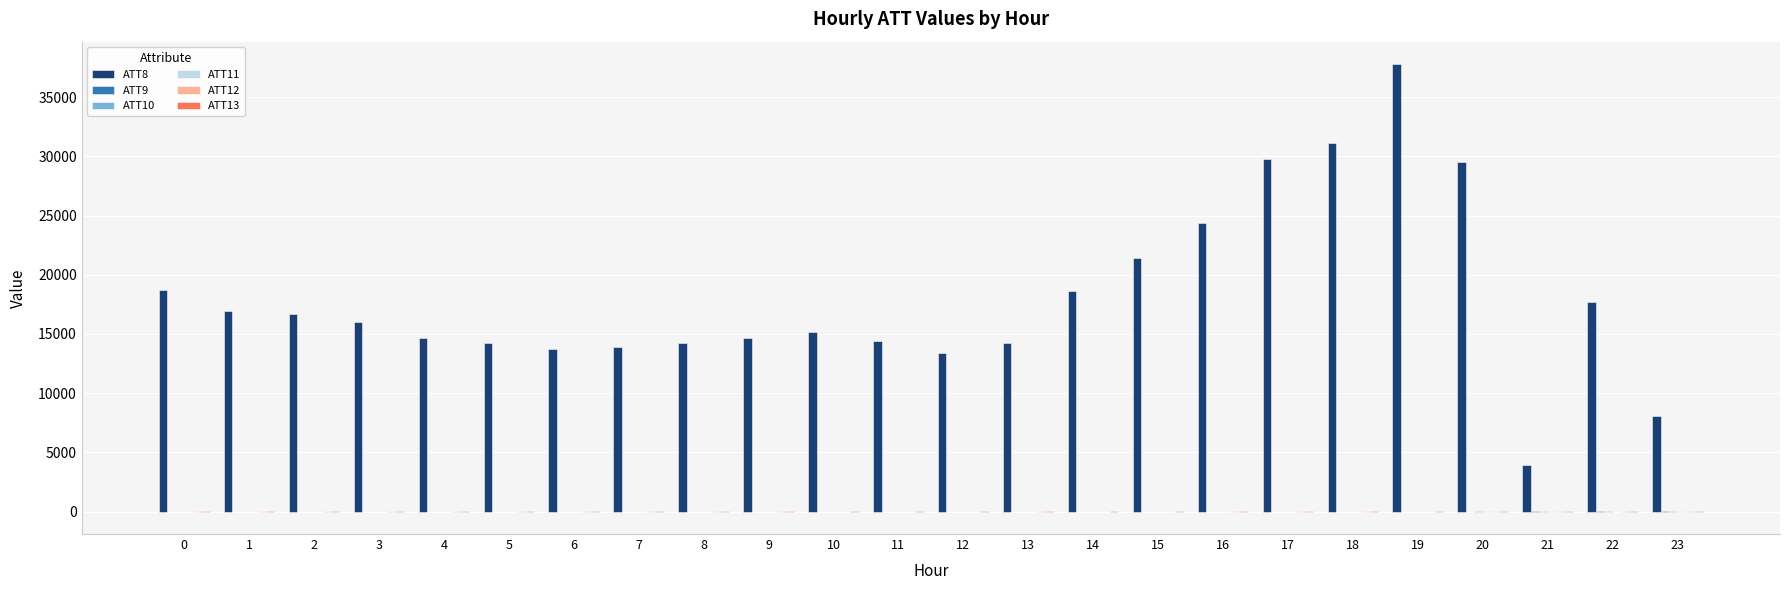

Which series has the largest total across all categories?

ATT8